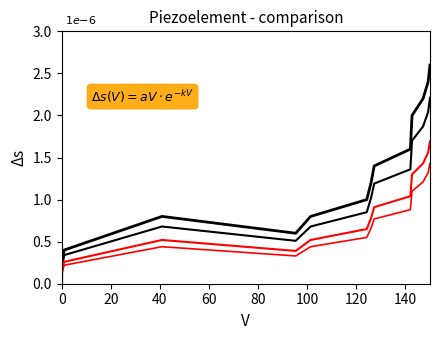

Does the chart display data point markers on the line(s)?

No